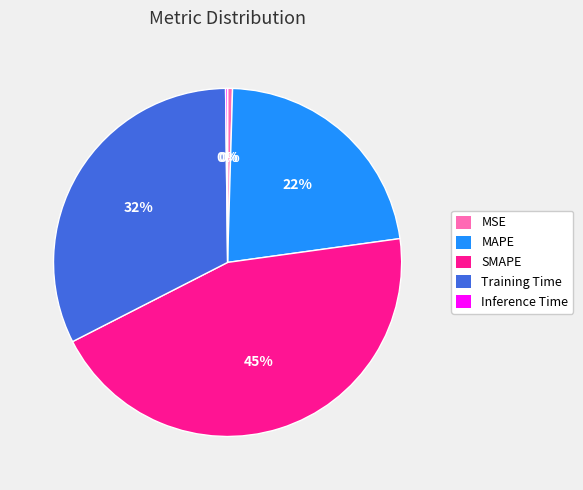

Is it true that SMAPE is 45% of the pie?

True